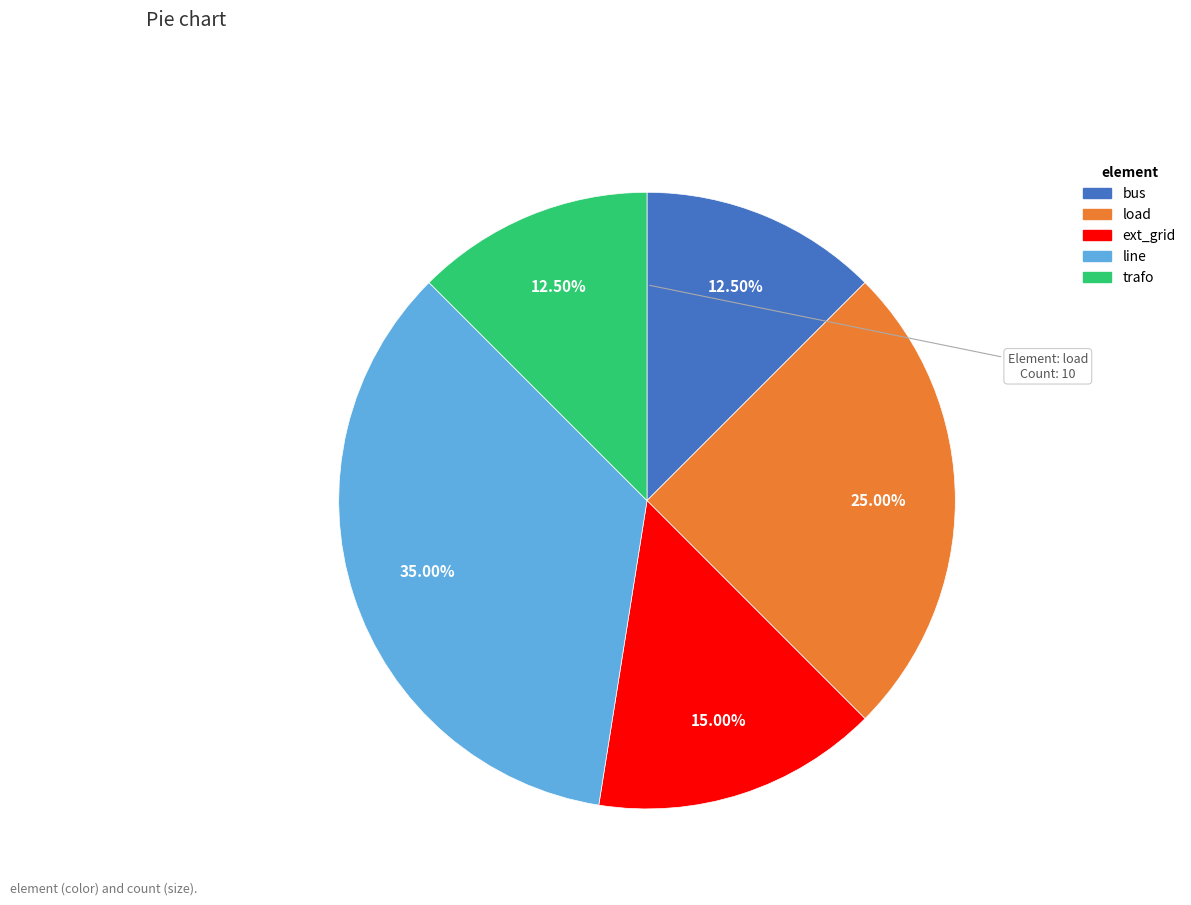

How many slices are in this pie chart?

5